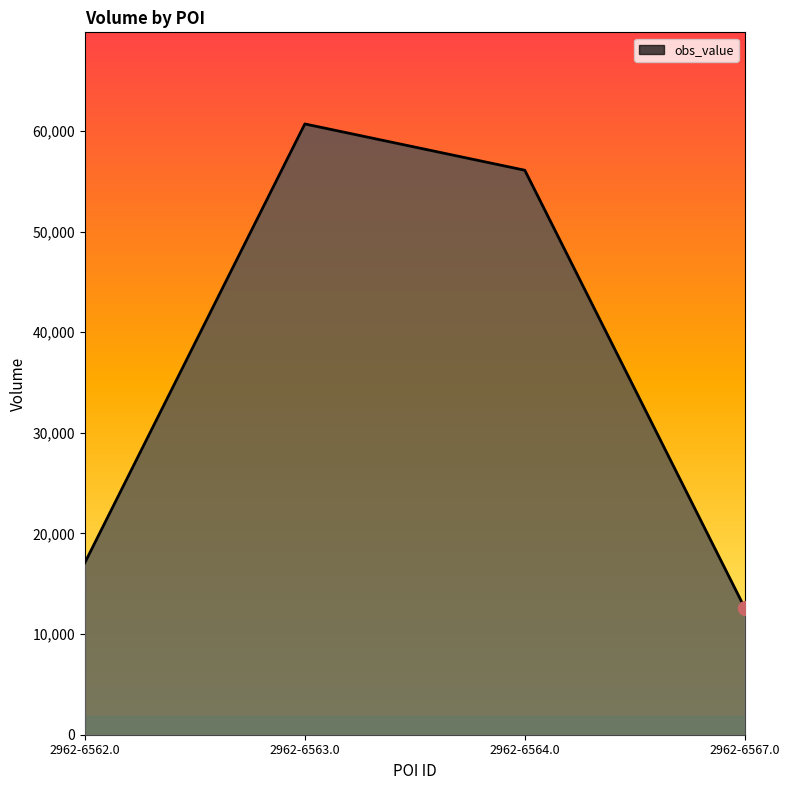

At which label does the data first exceed 56100?

2962-6563.0